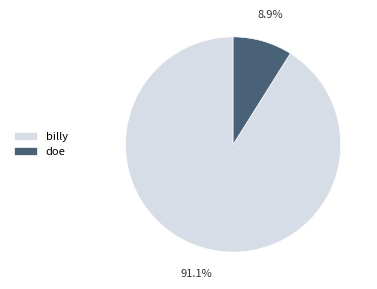

What portion of the pie excludes billy?

8.9%